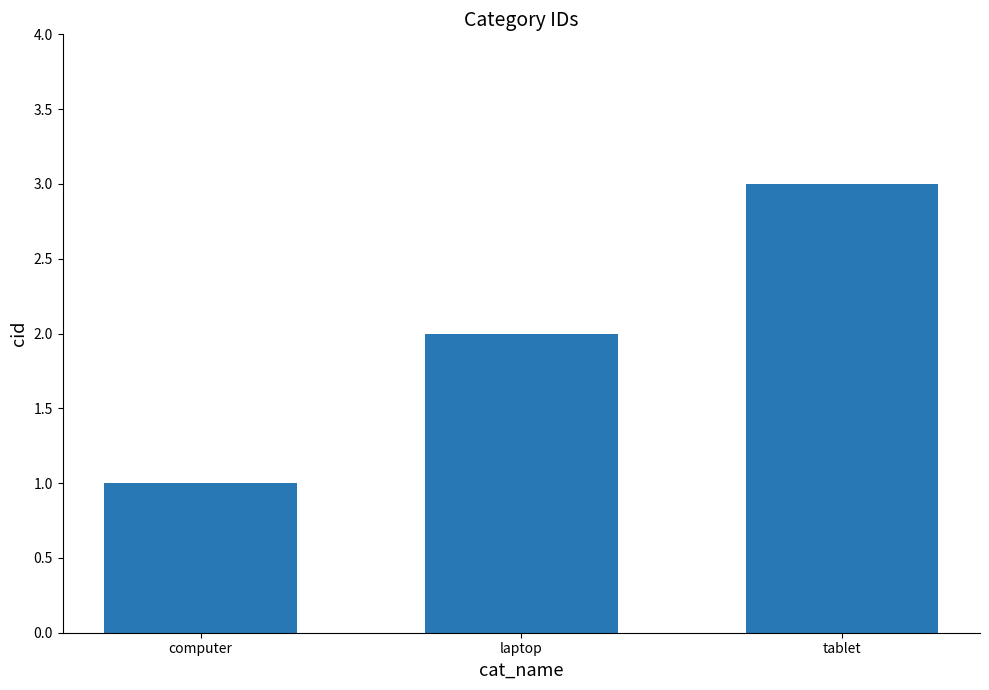

How many bars are there in total?

3